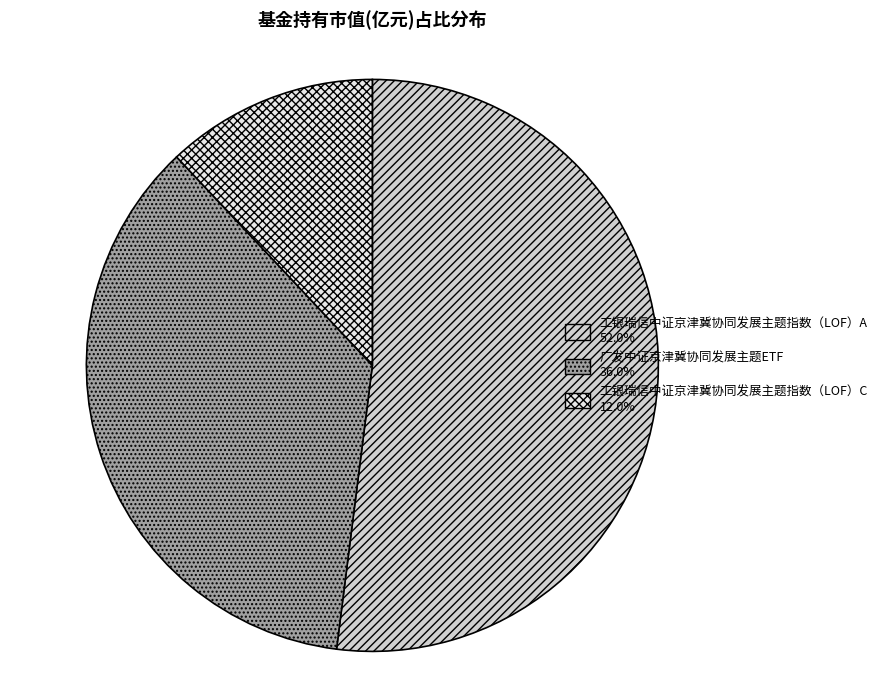

Which category has the smallest portion of the pie?

工银瑞信中证京津冀协同发展主题指数（LOF）C